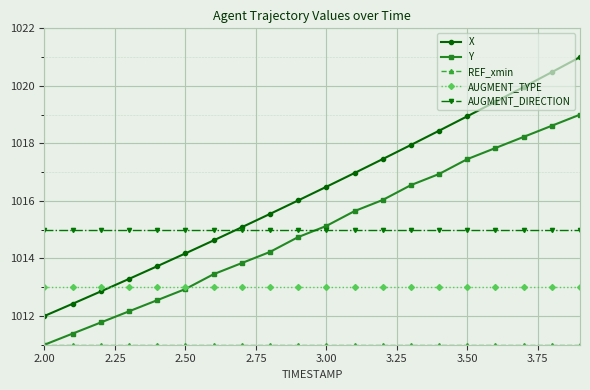

What is the value of the AUGMENT_TYPE point at the 5th from the left?

1013.0